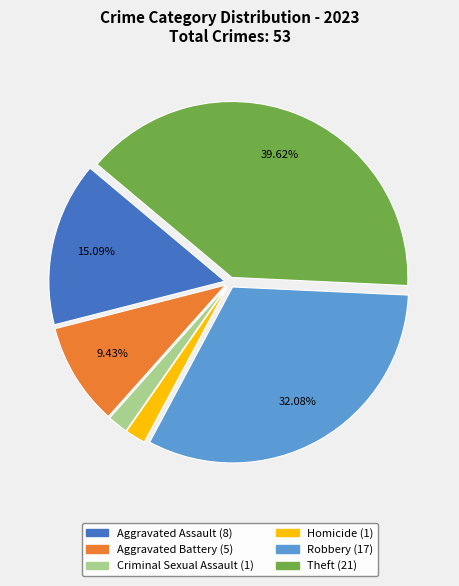

Which category has the biggest portion of the pie?

Theft